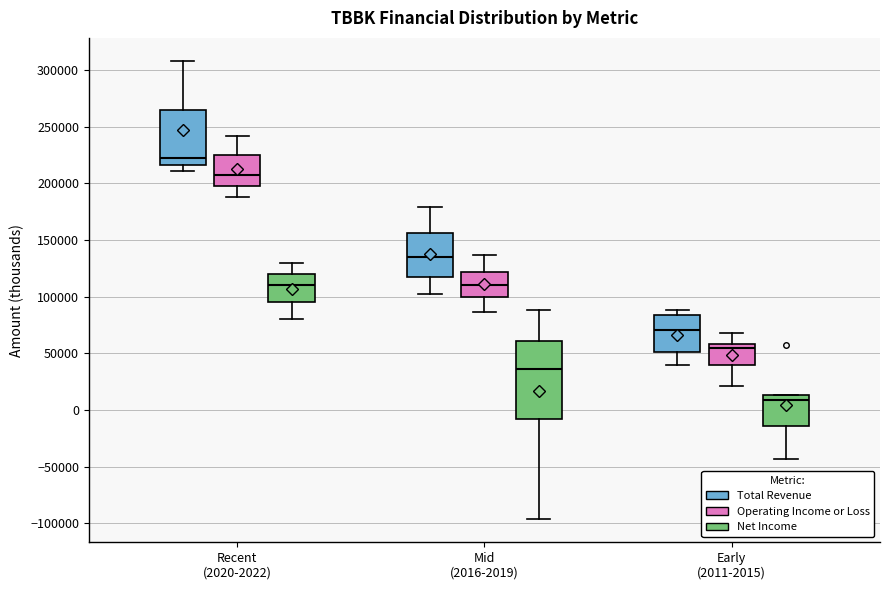

Reading left to right, transcribe this box plot: for each box, give where its median line is, the range the box spans, and where its two whiskers end, as read against the y-axis. The values are not printed on the chart, so give them approximately, as read against the axis.

Recent (2020-2022) (Total Revenue): median 220000, box 215000 to 265000, whiskers 210000 to 310000
Recent (2020-2022) (Operating Income or Loss): median 210000, box 200000 to 225000, whiskers 190000 to 240000
Recent (2020-2022) (Net Income): median 110000, box 95000 to 120000, whiskers 80000 to 130000
Mid (2016-2019) (Total Revenue): median 135000, box 115000 to 155000, whiskers 100000 to 180000
Mid (2016-2019) (Operating Income or Loss): median 110000, box 100000 to 120000, whiskers 85000 to 135000
Mid (2016-2019) (Net Income): median 35000, box -10000 to 60000, whiskers -95000 to 90000
Early (2011-2015) (Total Revenue): median 70000, box 50000 to 85000, whiskers 40000 to 90000
Early (2011-2015) (Operating Income or Loss): median 55000, box 40000 to 60000, whiskers 20000 to 70000
Early (2011-2015) (Net Income): median 10000, box -15000 to 15000, whiskers -45000 to 15000